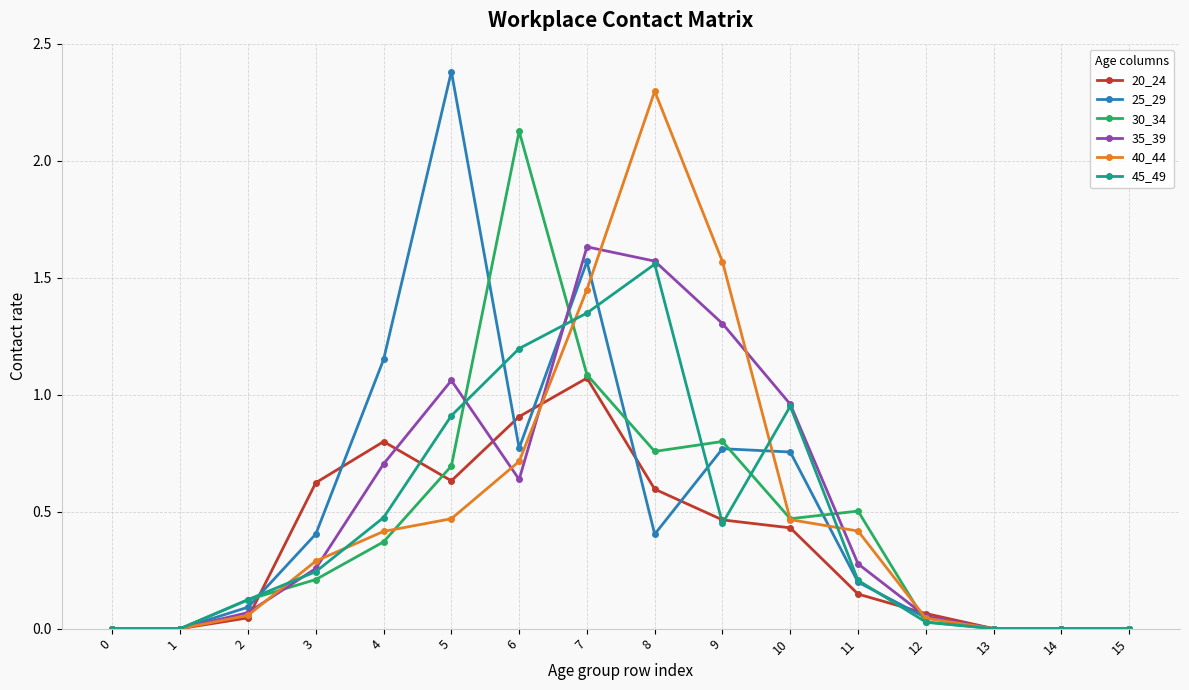

Which series has the largest range (max minus min)?

25_29